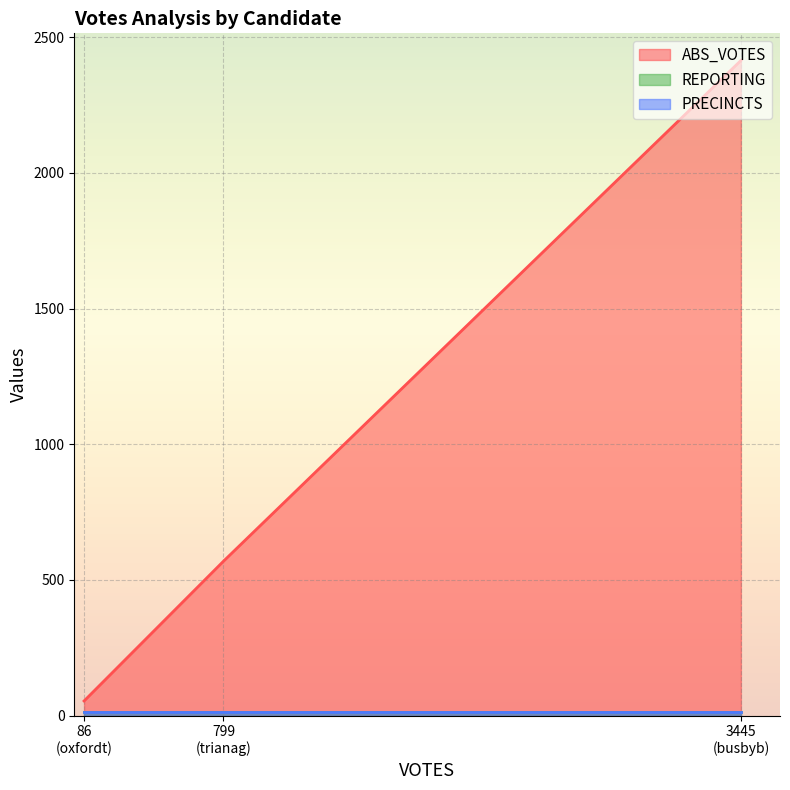

What is the approximate value of REPORTING at oxfordt?

12